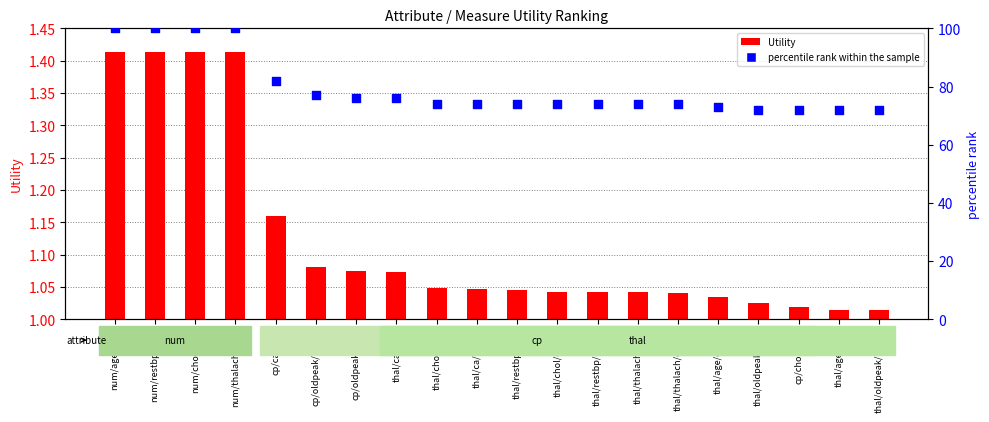

What are all the series names shown in the legend?

Utility, percentile rank within the sample